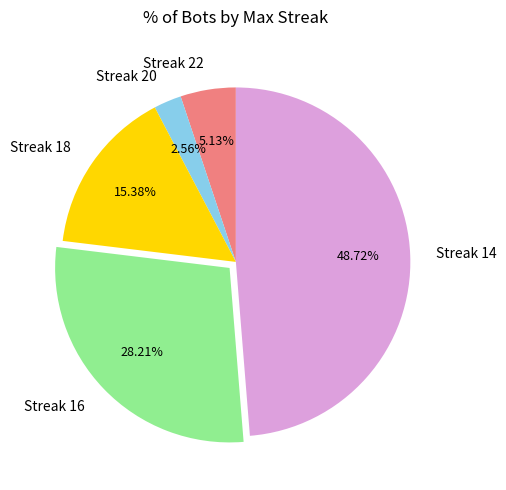

Is there a majority slice in this chart?

No